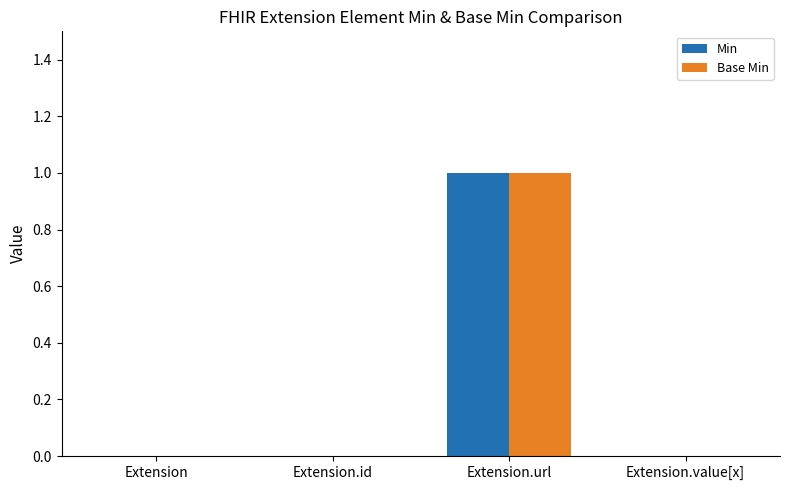

What is the difference between the Min values at Extension.value[x] and Extension.url?

1